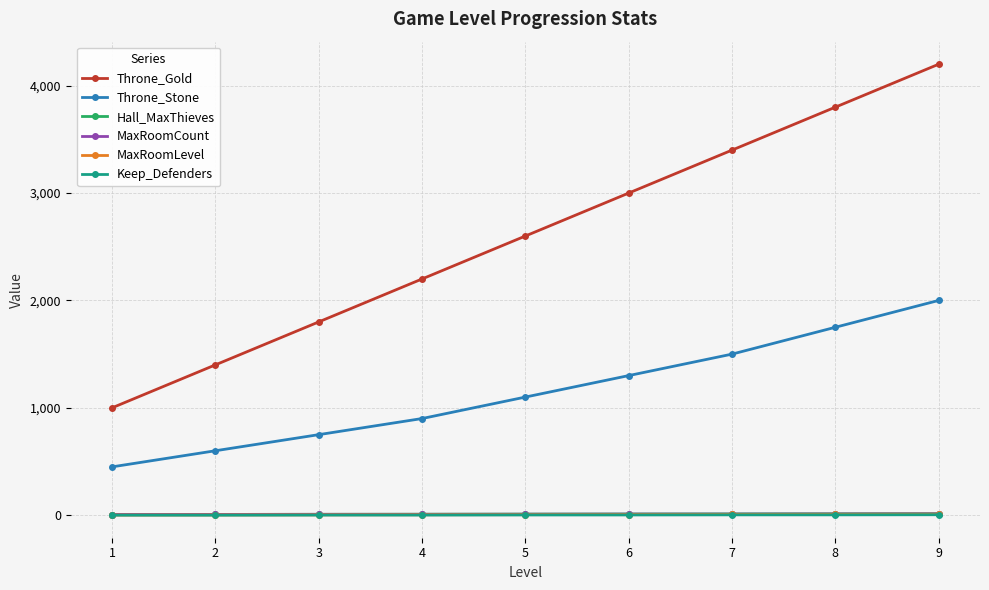

What are all the series names shown in the legend?

Throne_Gold, Throne_Stone, Hall_MaxThieves, MaxRoomCount, MaxRoomLevel, Keep_Defenders